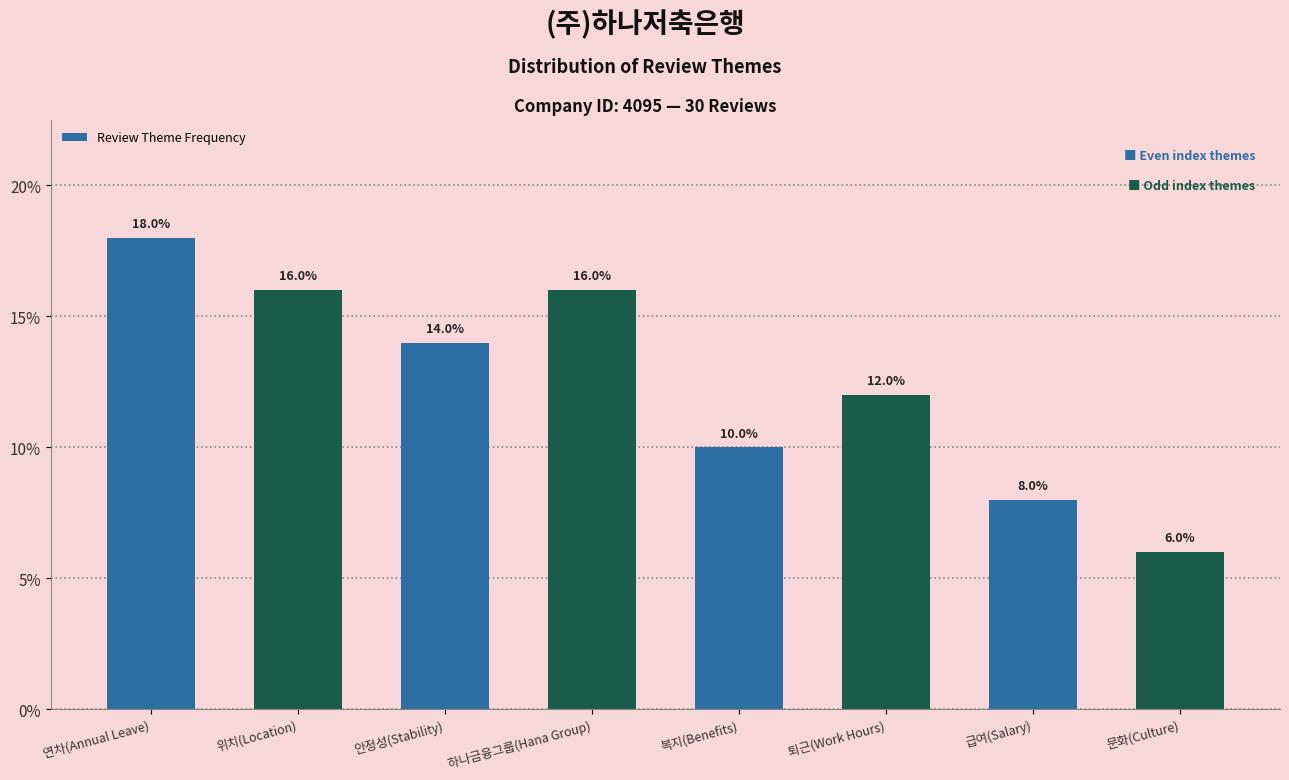

What is the value of the 4th bar from the left?

16.0